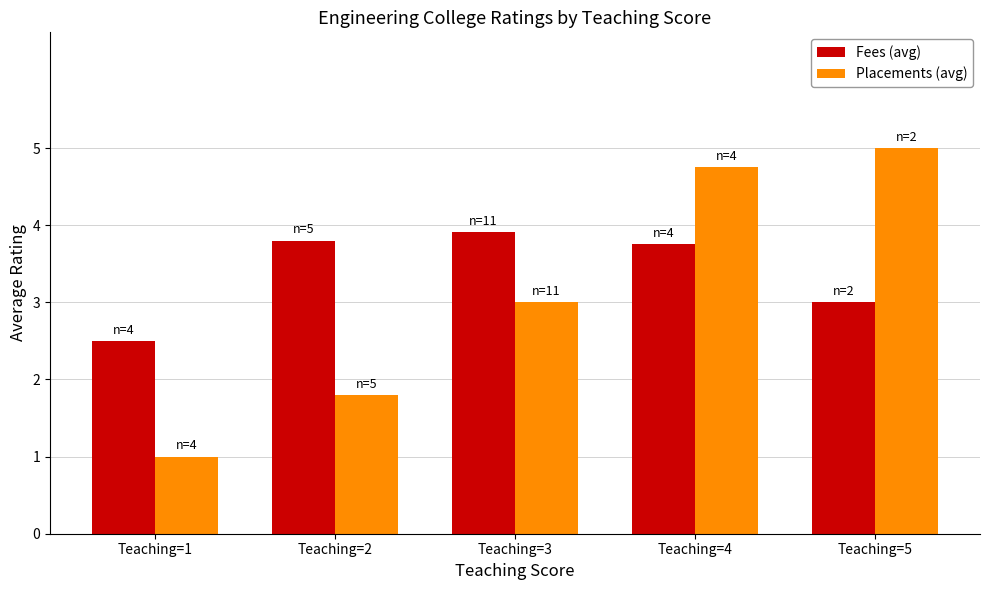

Is the value of Fees (avg) at Teaching=2 greater than the value of Placements (avg) at Teaching=5?

No